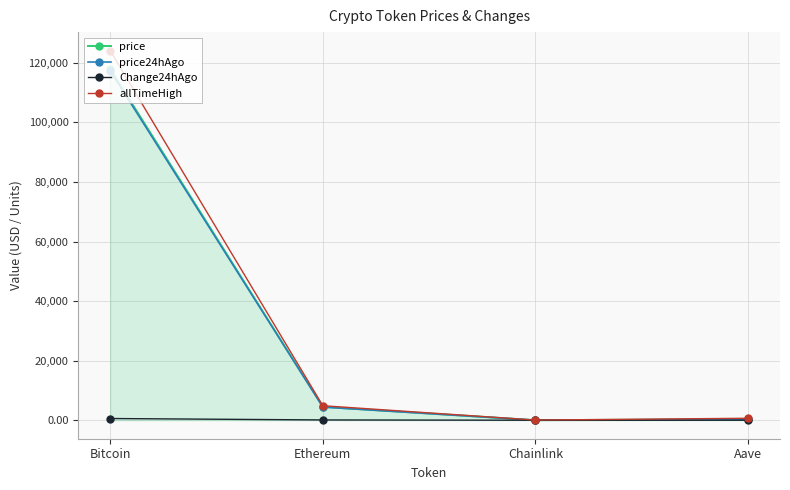

The value of price at Aave is 304.7. True or false?

True